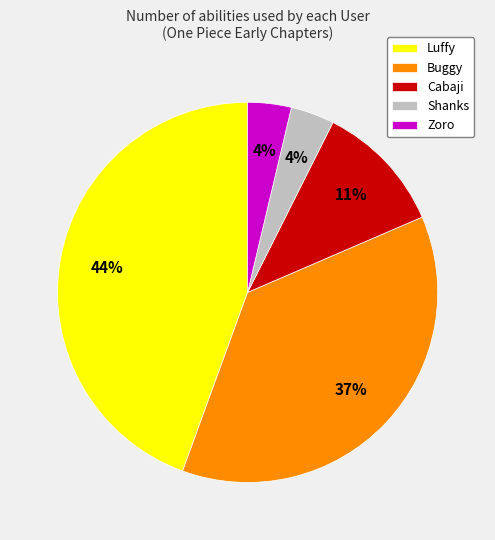

Between Zoro and Cabaji, which is larger?

Cabaji